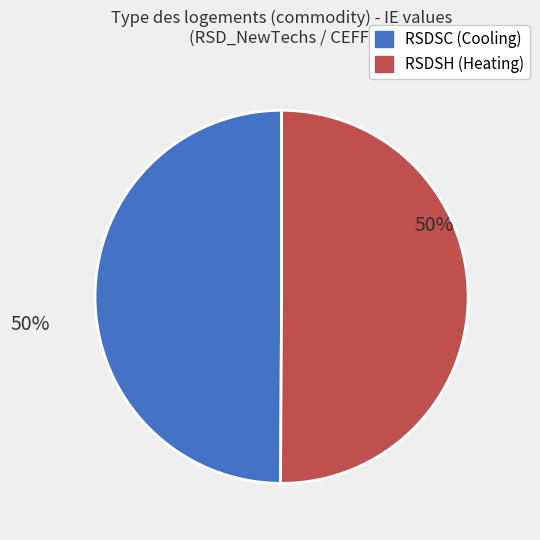

To the nearest percent, what is the average slice percentage?

50%